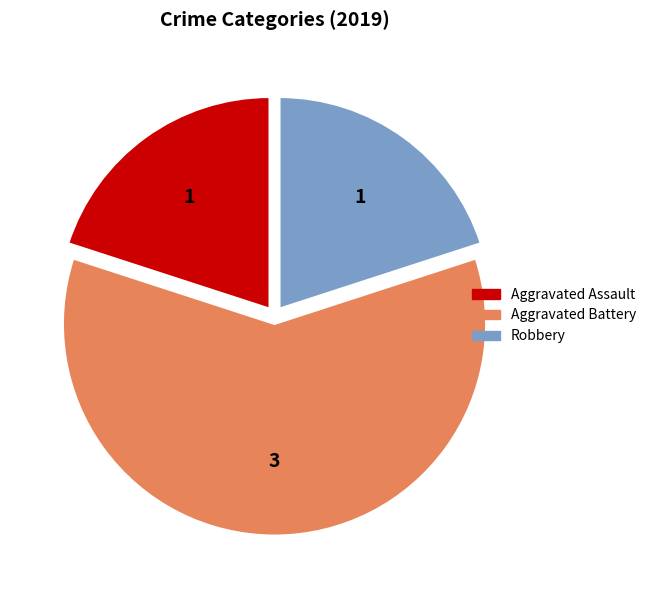

Does any single category account for the majority?

Yes